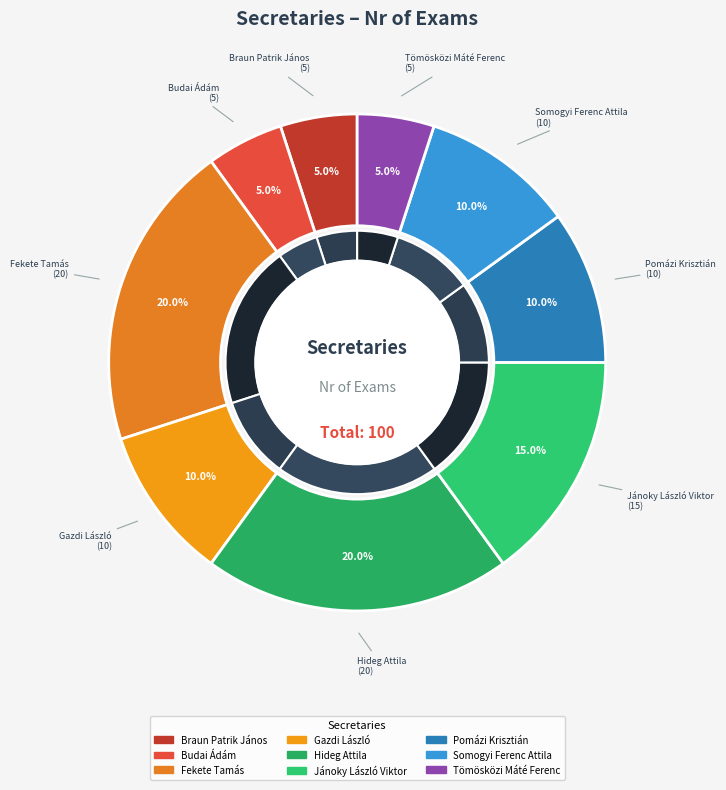

Combined, what portion of the pie is Braun Patrik János and Budai Ádám?

10.0%